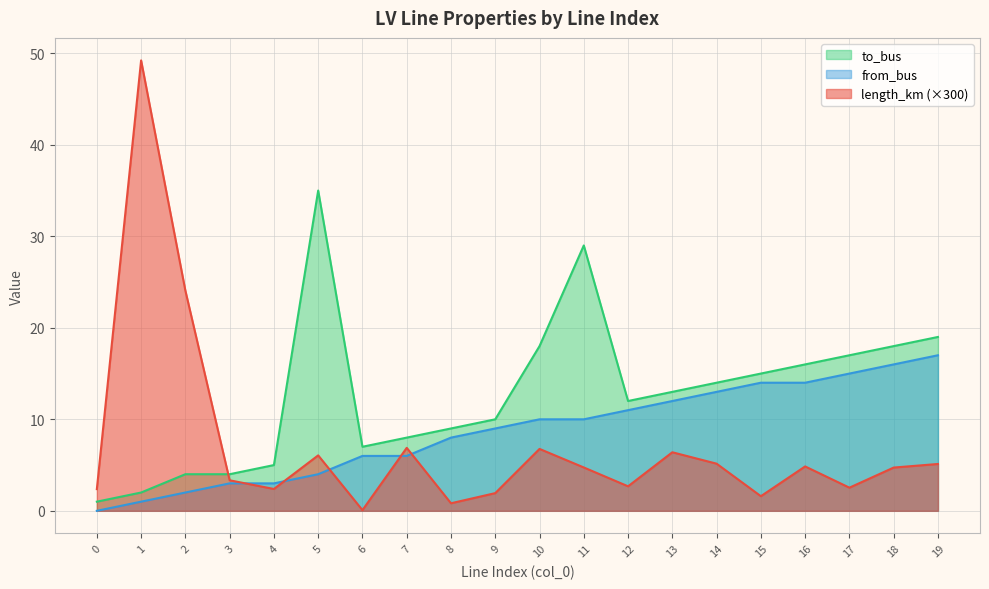

What is the value of the length_km point at the 16th from the left?

1.6